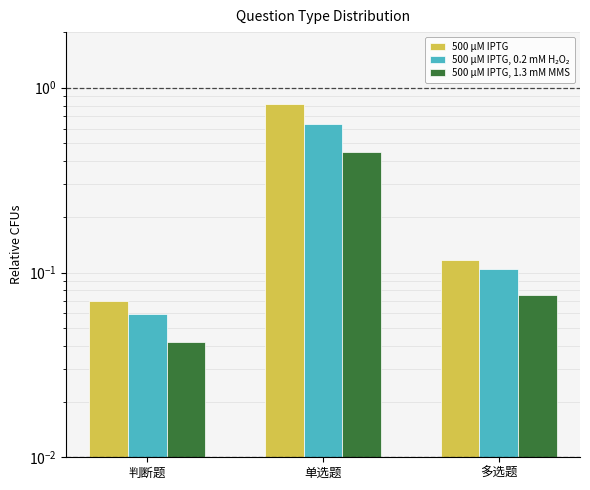

List the series in order of their peak value, lowest first.

500 μM IPTG, 1.3 mM MMS, 500 μM IPTG, 0.2 mM H₂O₂, 500 μM IPTG